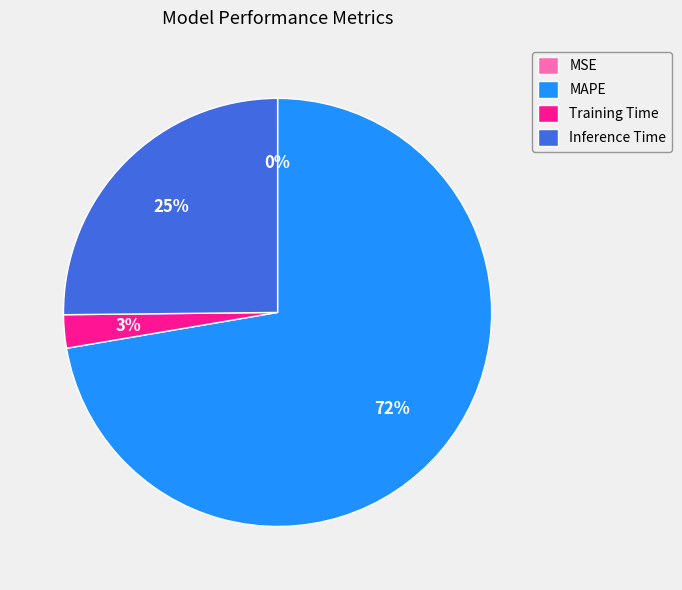

The Training Time slice represents 3% of the pie. True or false?

True